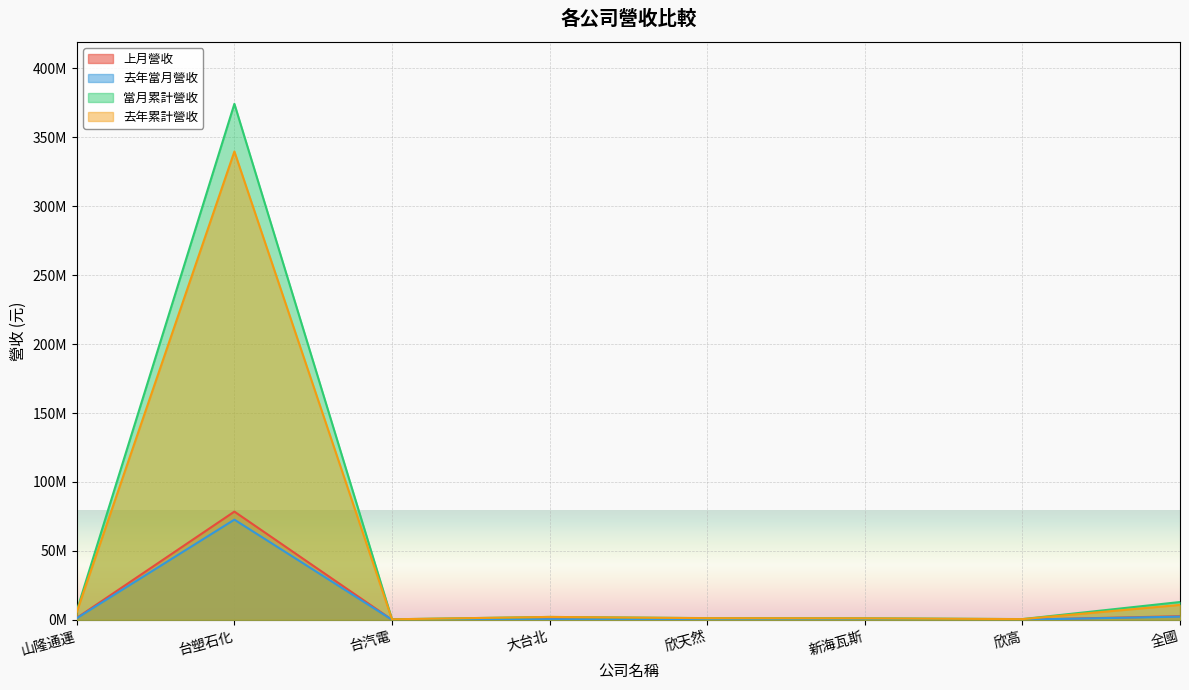

At how many categories does at least one series exceed 58143008?

1